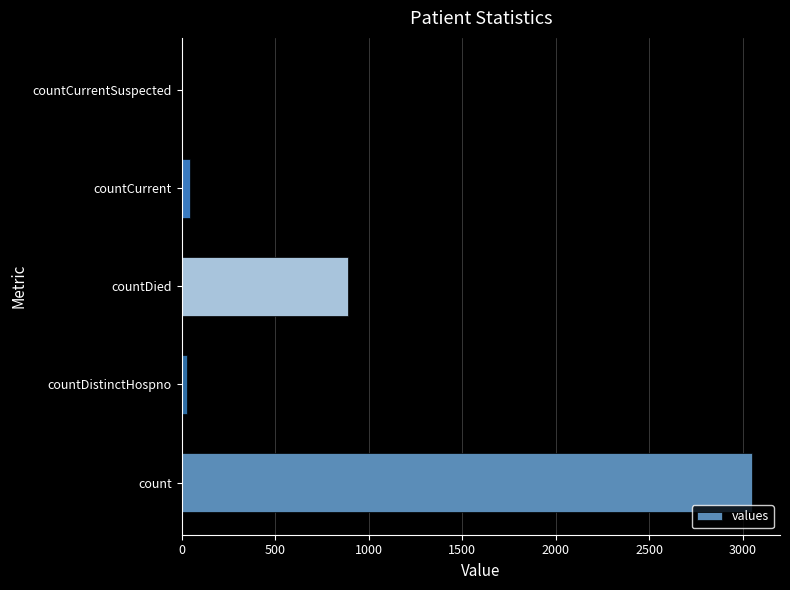

What is the sum of all values?

4005